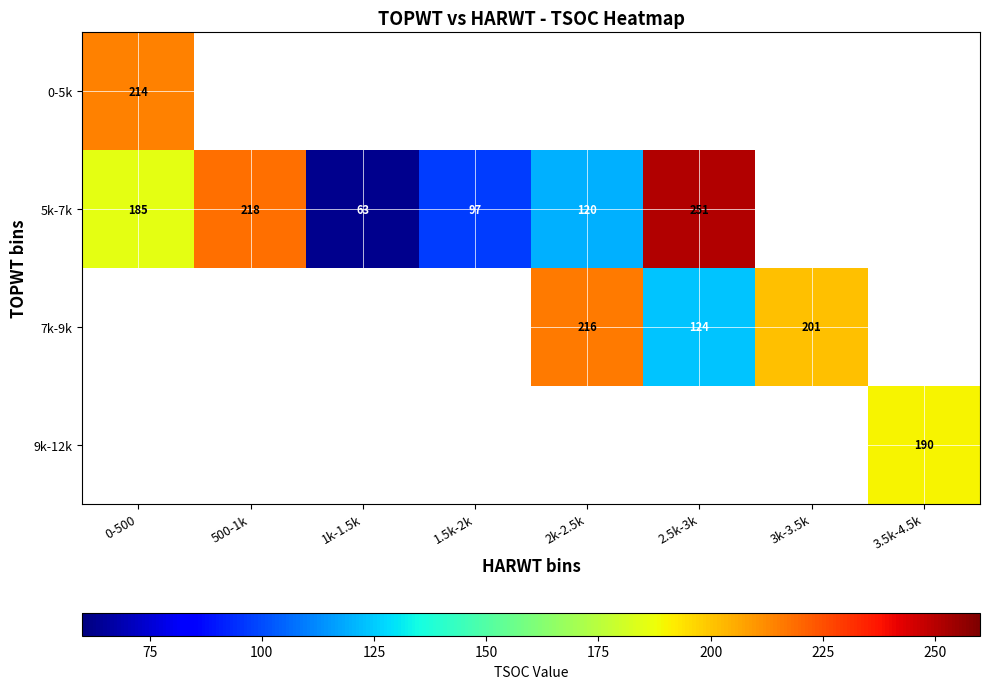

What is the sum of the 5k-7k values at 1k-1.5k and 1.5k-2k?

160